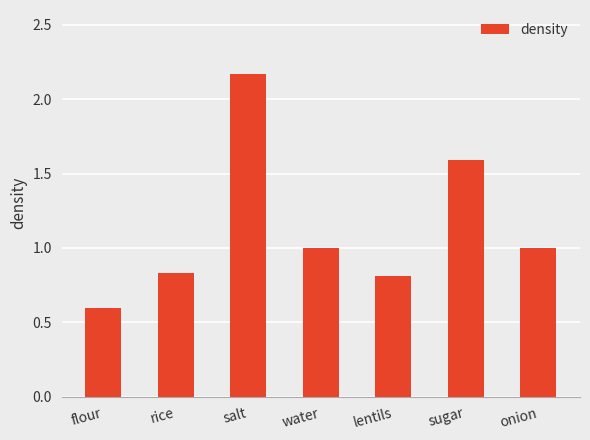

What is the change in value from rice to water?

+0.2